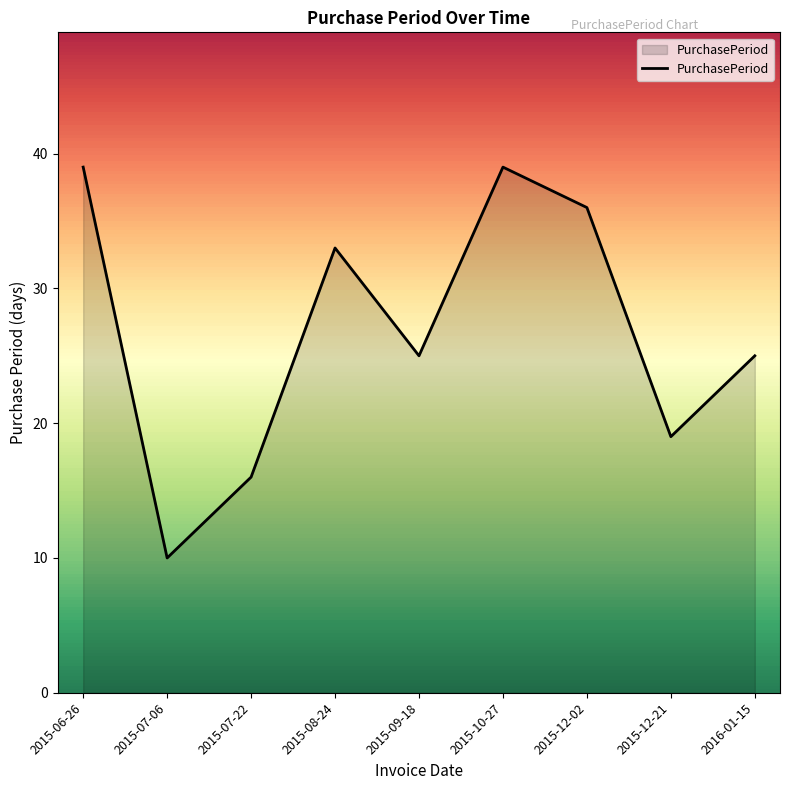

How many series are shown in this chart?

1